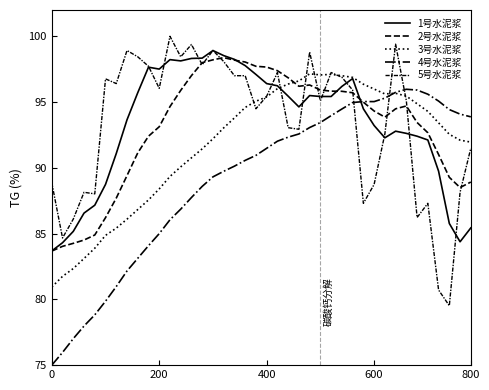

How many lines are shown in the chart?

5